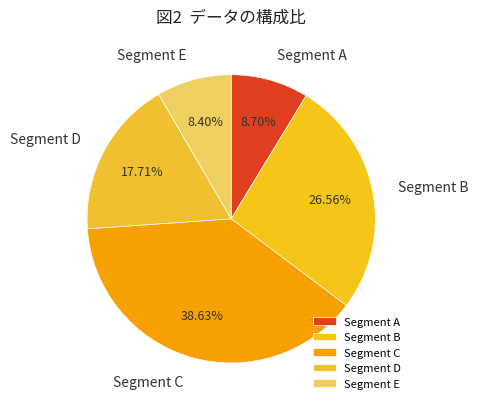

Do Segment A and Segment B together represent more than half of the pie?

No